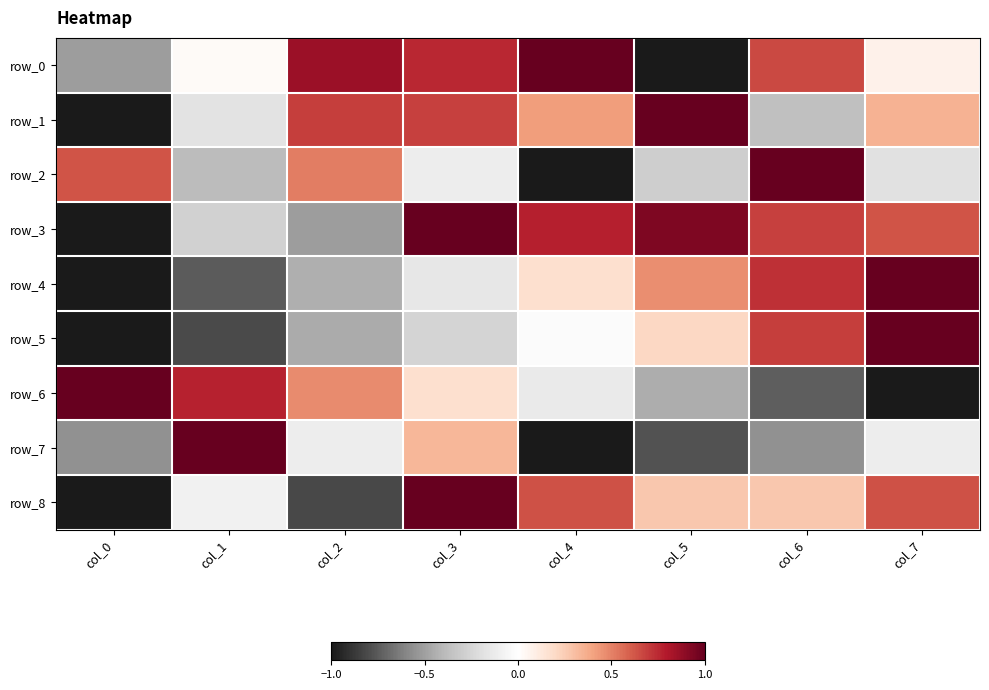

Read the row_0 value at col_5.

-1.0